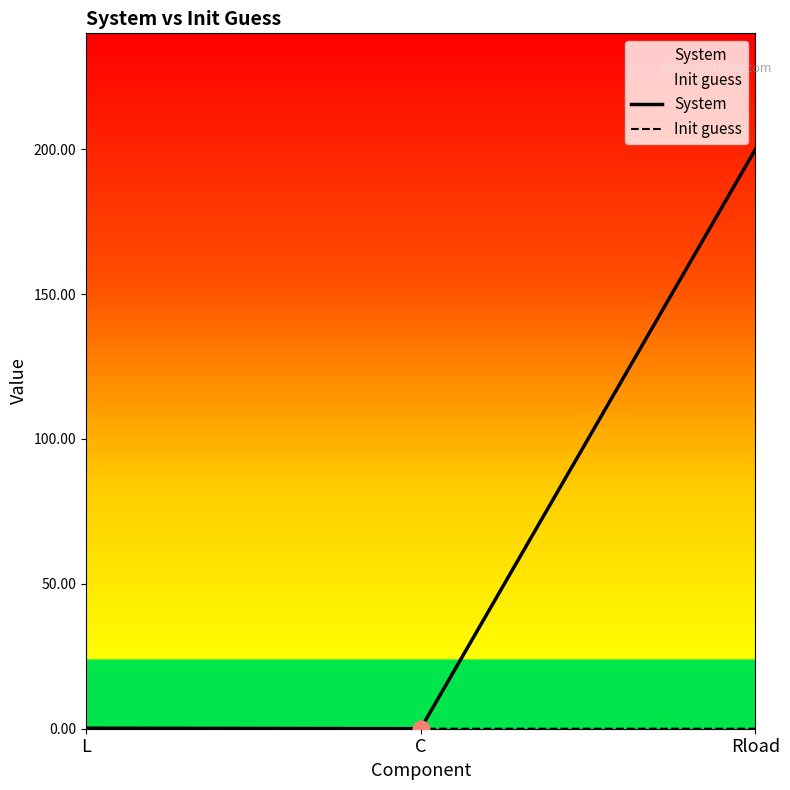

What is the difference between the maximum and minimum values in the System series?

200.0